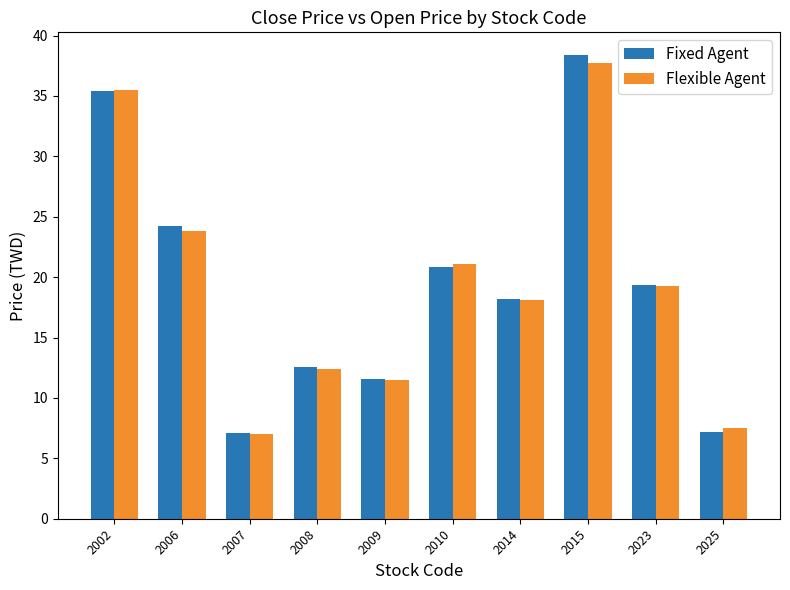

Are the bars grouped side by side (vs. stacked)?

Yes